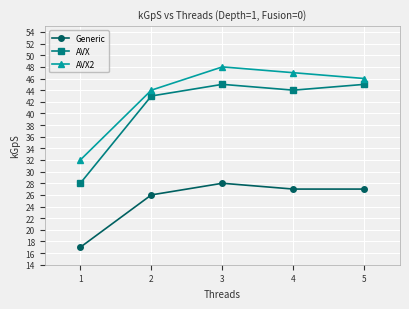

What value does the AVX series have at 3?

45